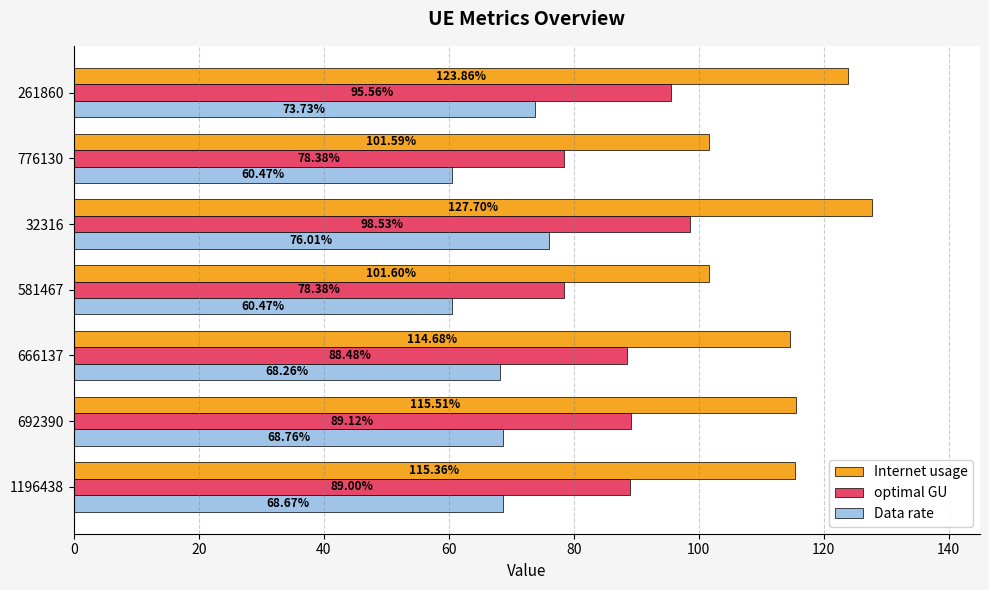

Rank the series by their average value, from highest to lowest.

Internet usage, optimal GU, Data rate